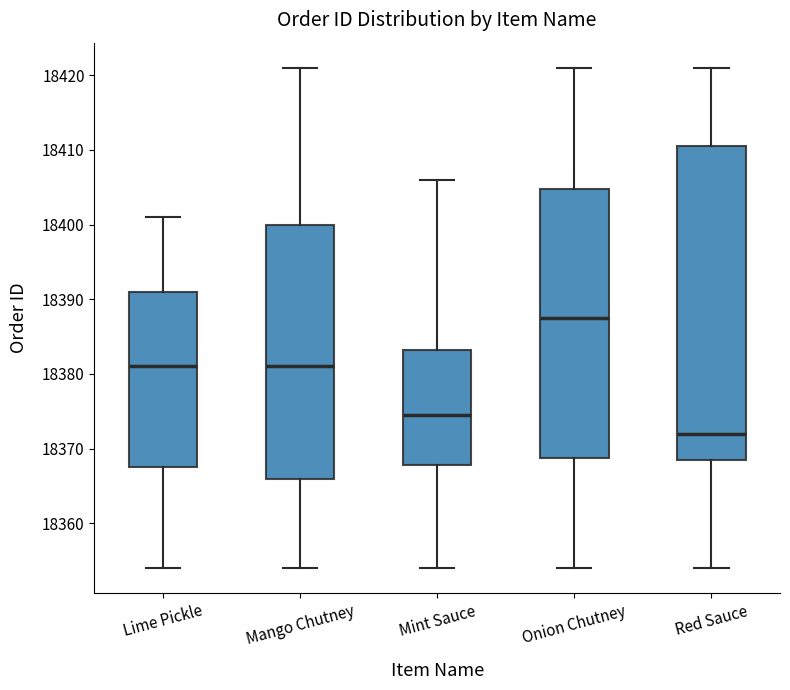

Which box has the lowest median line?

Red Sauce